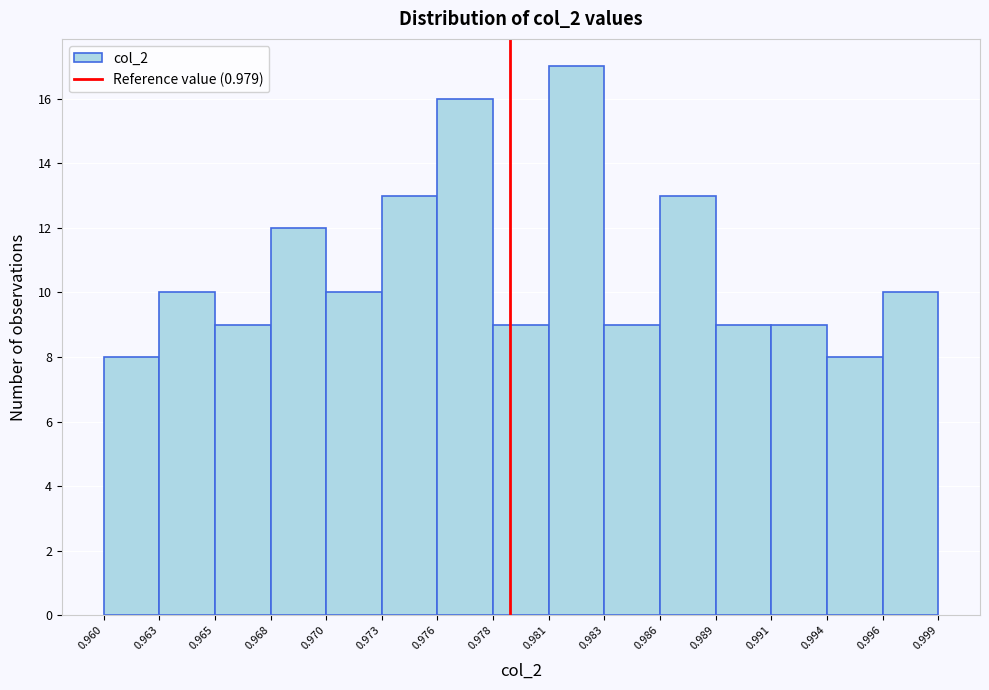

Over which range of the x-axis is the bar tallest?

0.981 to 0.983